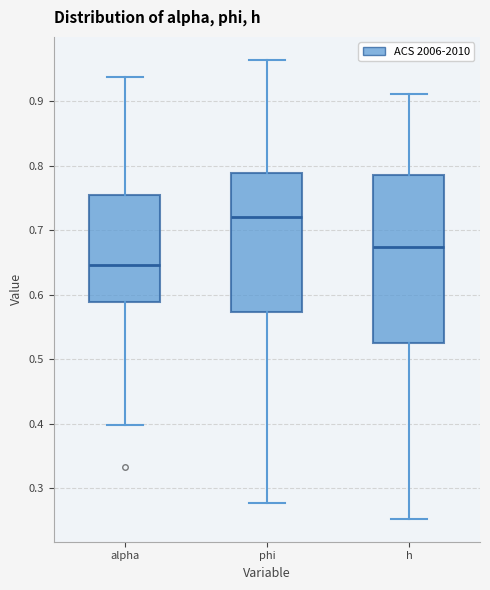

Reading left to right, transcribe this box plot: for each box, give where its median line is, the range the box spans, and where its two whiskers end, as read against the y-axis. The values are not printed on the chart, so give them approximately, as read against the axis.

alpha: median 0.65, box 0.59 to 0.75, whiskers 0.40 to 0.94
phi: median 0.72, box 0.57 to 0.79, whiskers 0.28 to 0.96
h: median 0.67, box 0.53 to 0.79, whiskers 0.25 to 0.91